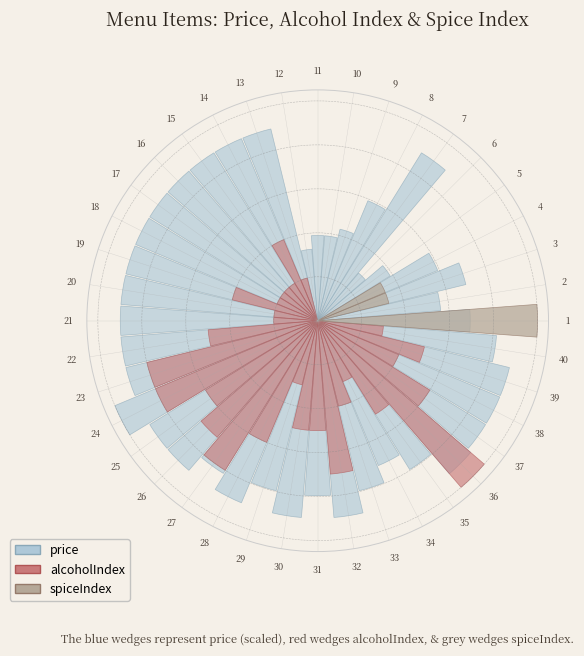

What is the average value of the spiceIndex series?

0.2